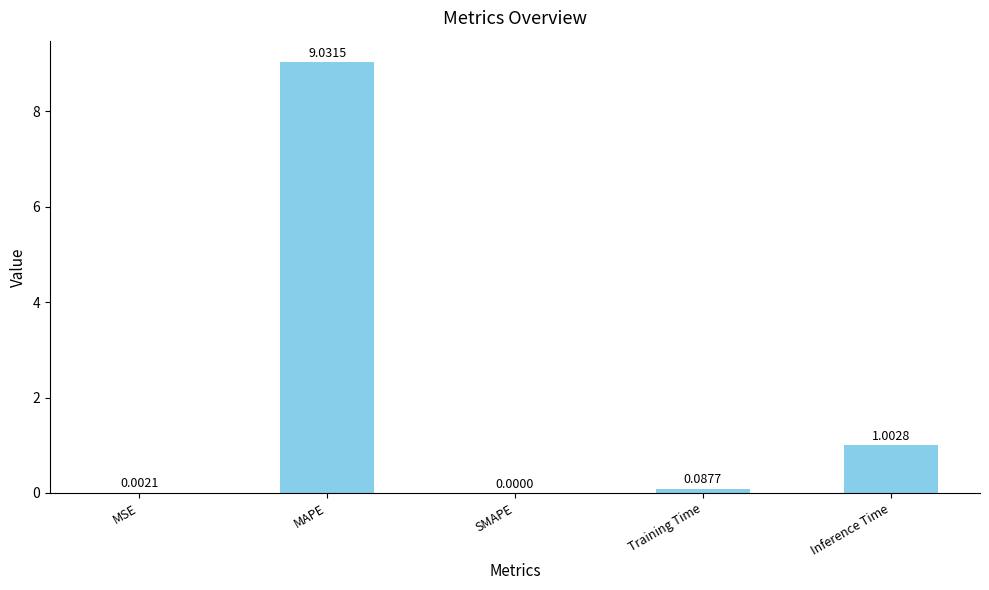

Which category has the highest value across all series?

MAPE